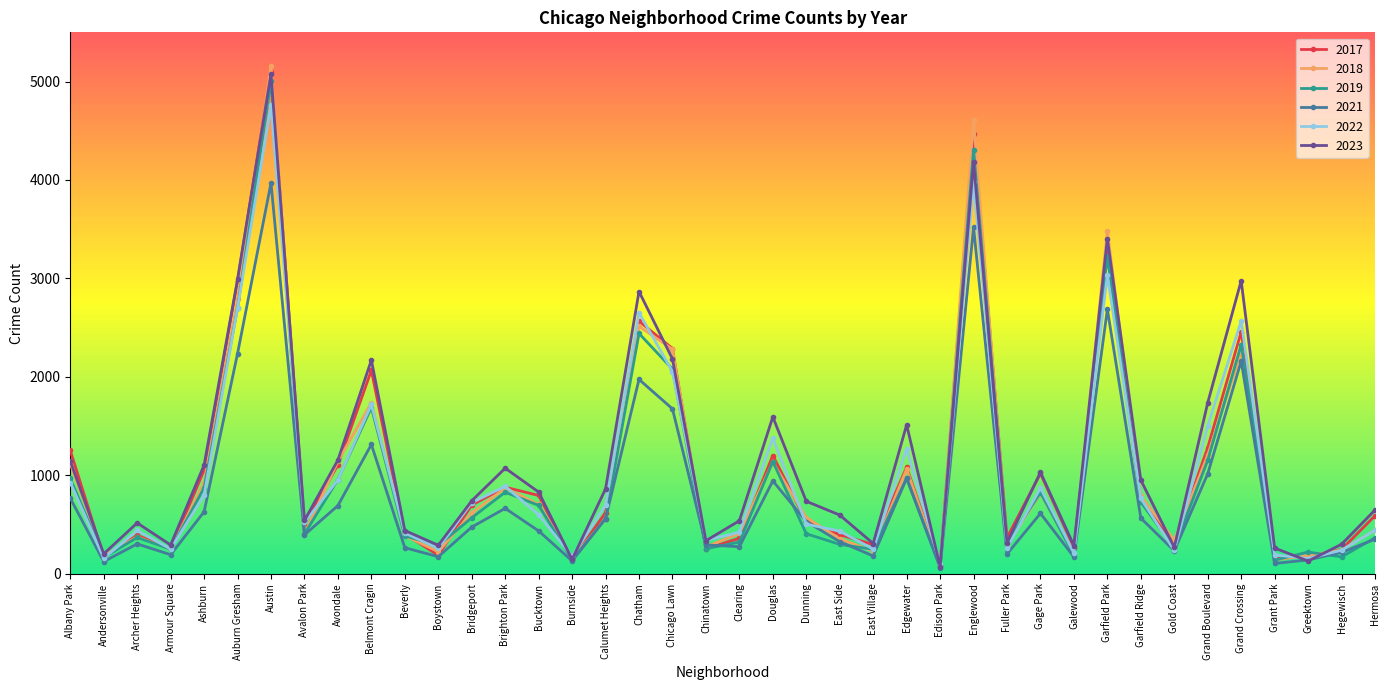

Which series ends up on top after the final intersection of 2017 and 2018?

2017